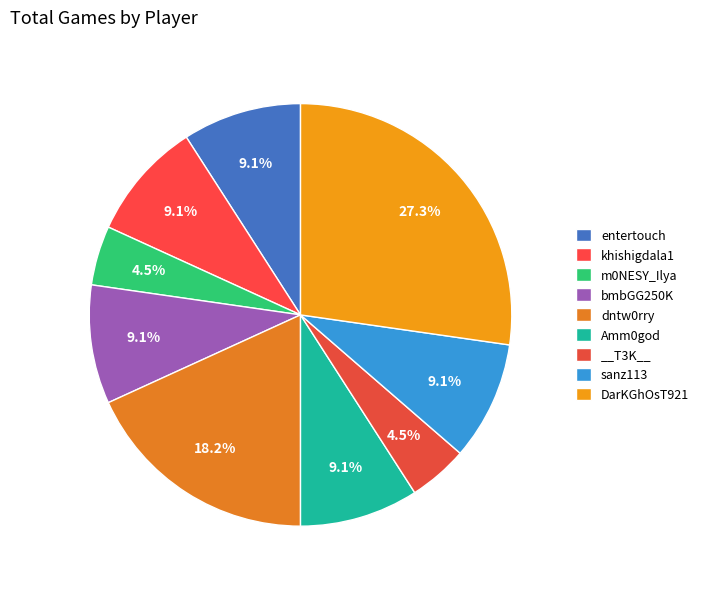

Is it true that __T3K__ is 16% of the pie?

False